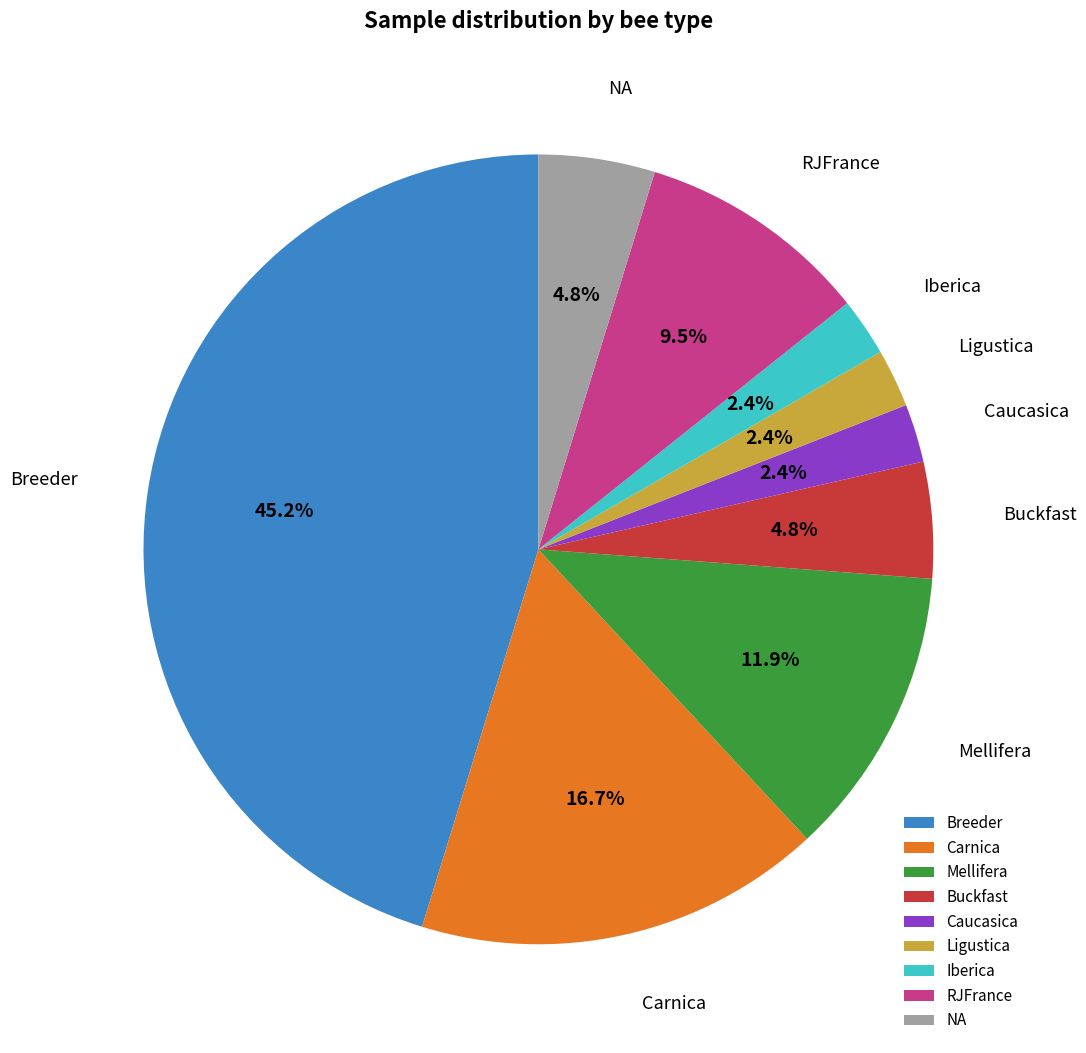

Combined, what portion of the pie is Breeder and Ligustica?

47.6%